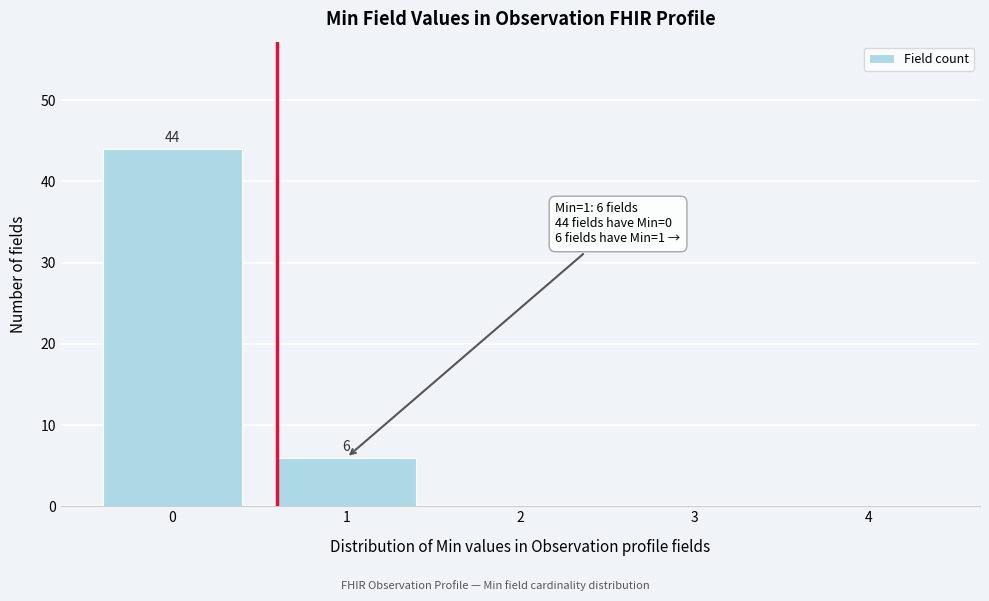

Reading left to right, transcribe all the data shown in this chart.

0=44	1=6	2=0	3=0	4=0